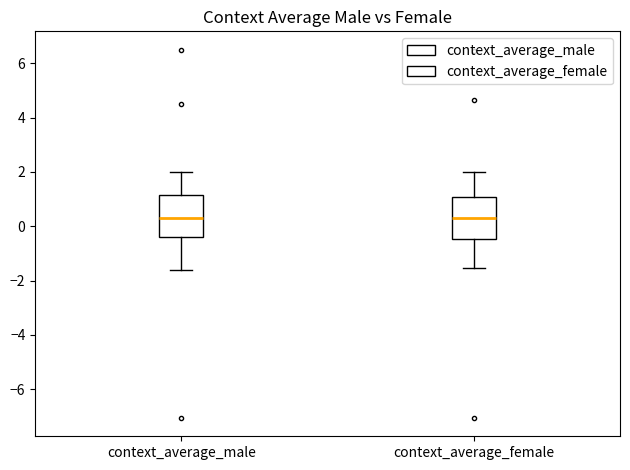

Where is the lower edge of the box for context_average_female on the y-axis? The values are not printed on the chart, so give them approximately, as read against the axis.

-0.4